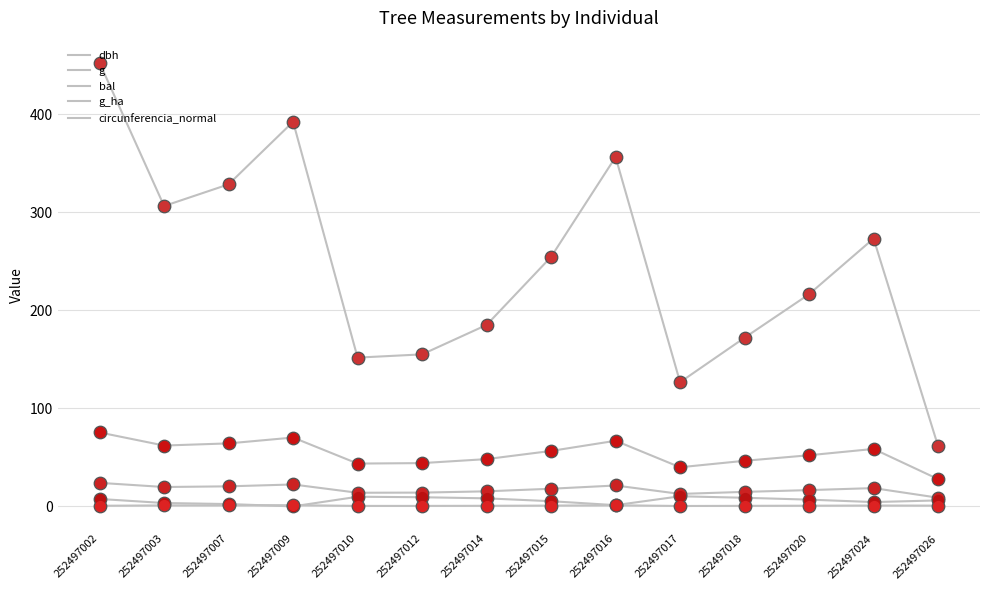

How many lines are shown in the chart?

5